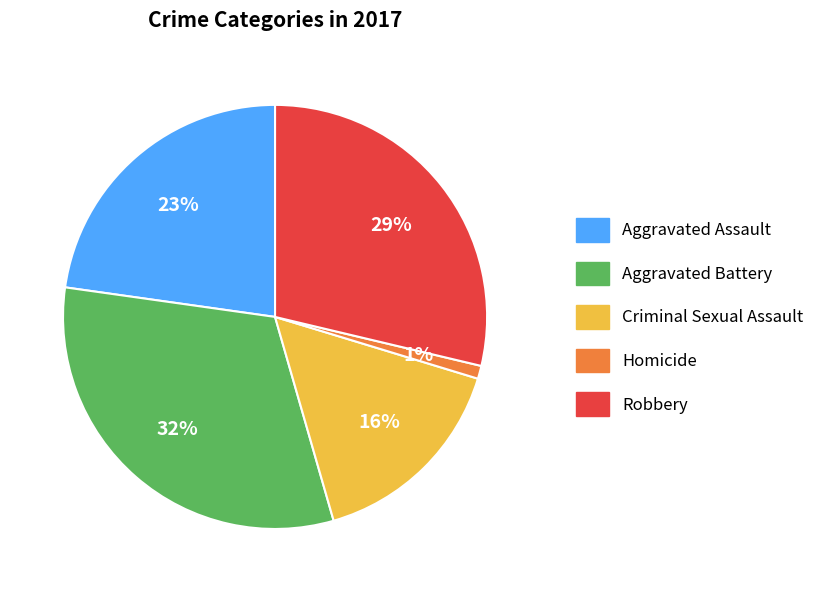

What percentage is the Aggravated Battery slice, to the nearest percent?

32%